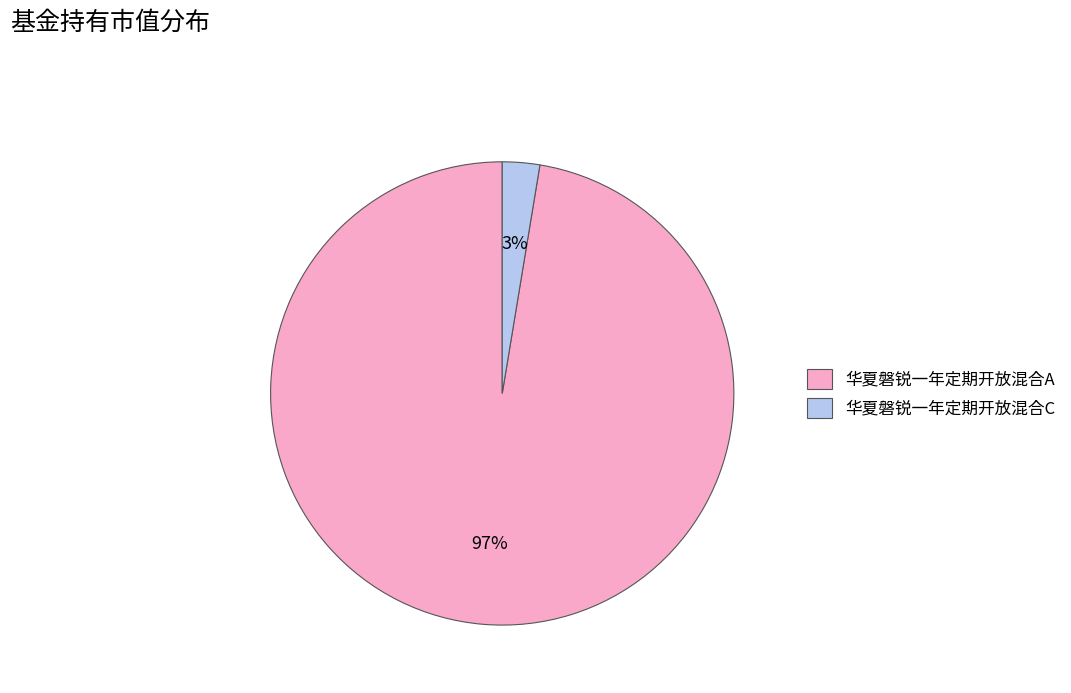

To the nearest percent, what percentage of the pie is 华夏磐锐一年定期开放混合A?

97%